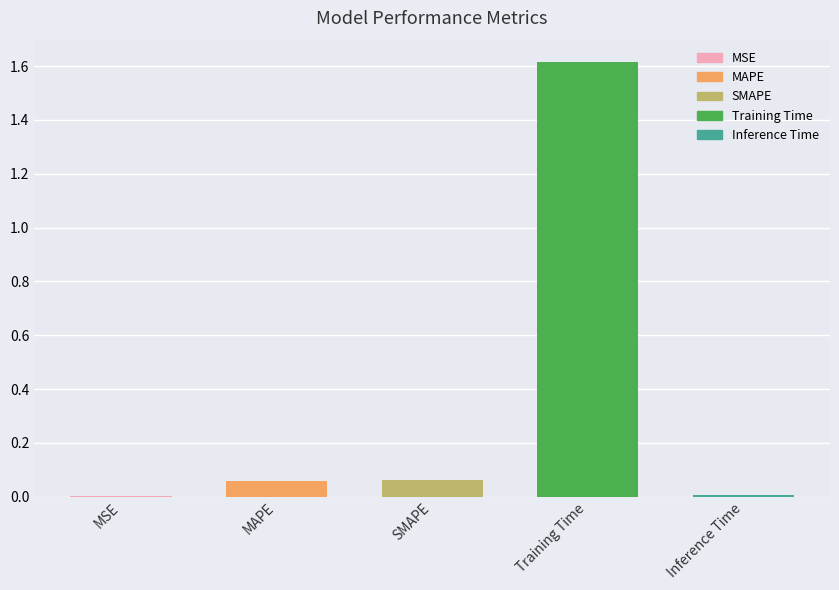

The value at Inference Time is 0.0. True or false?

True